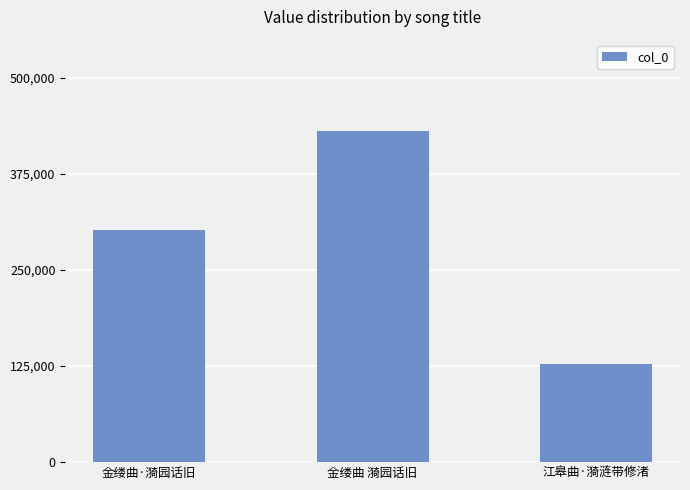

What is the average value?

286820